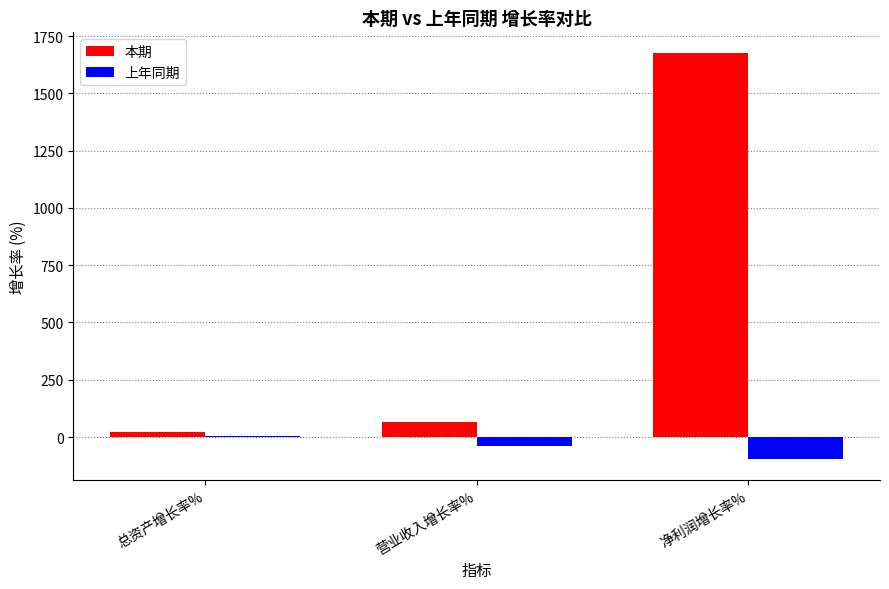

Reading left to right, extract all data points from this chart.

本期: 20.7	65.4	1677.3
上年同期: 6.0	-37.9	-97.0